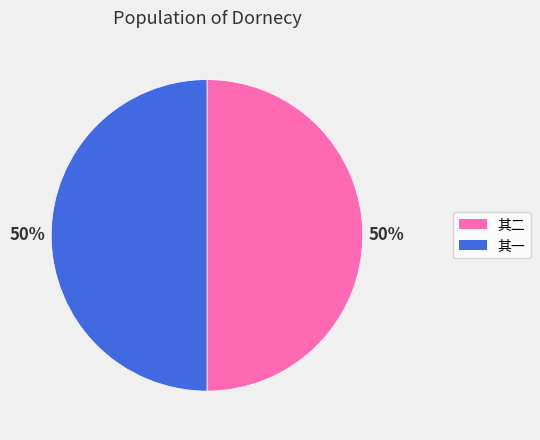

To the nearest percent, what is the average slice percentage?

50%